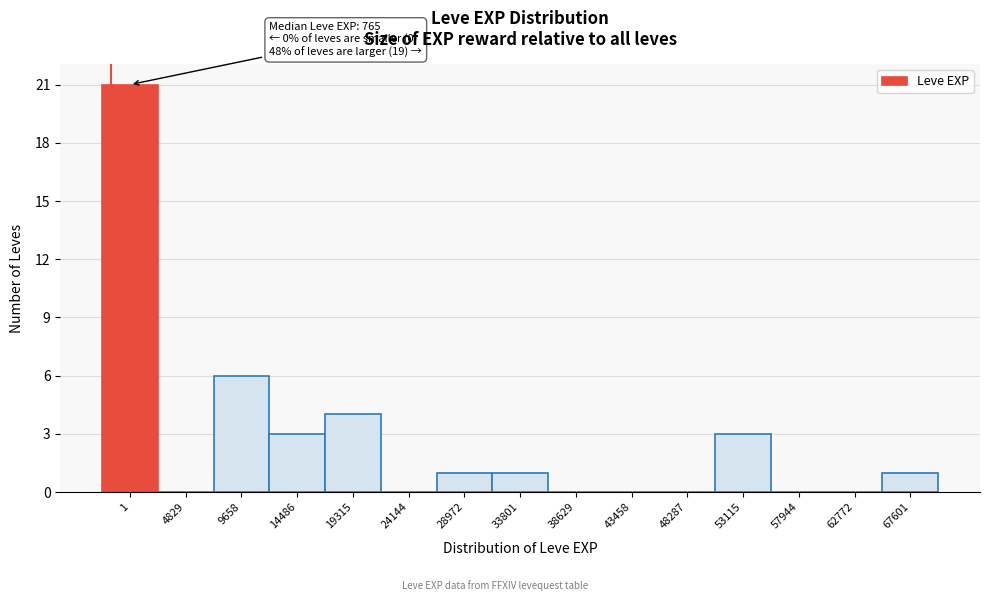

Reading left to right, transcribe all the data shown in this chart.

1=21	4829=0	9658=6	14486=3	19315=4	24144=0	28972=1	33801=1	38629=0	43458=0	48287=0	53115=3	57944=0	62772=0	67601=1